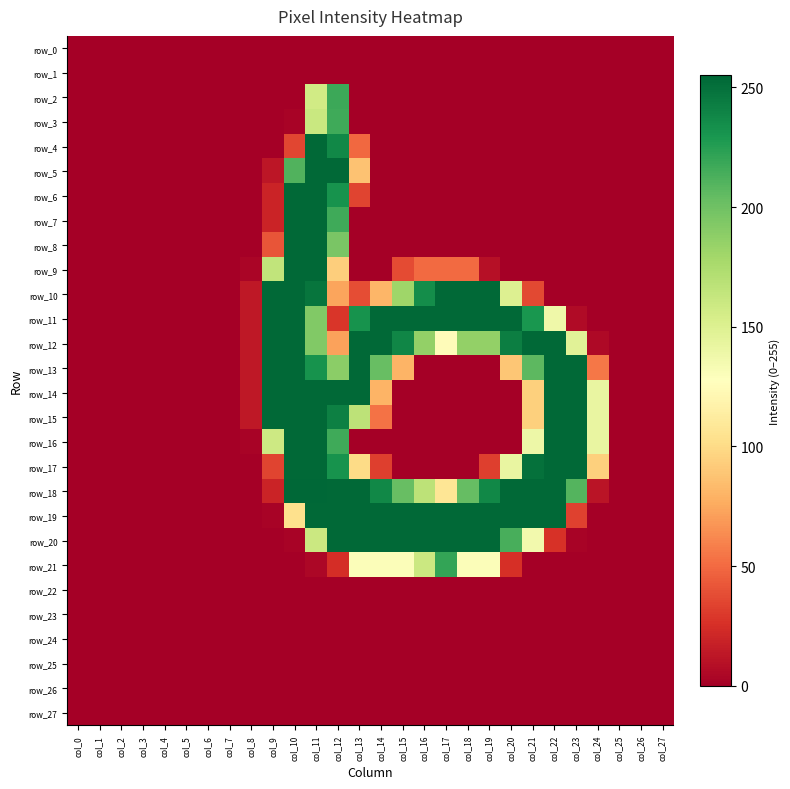

Rank the categories by row_22 value from highest to lowest.

col_0, col_1, col_2, col_3, col_4, col_5, col_6, col_7, col_8, col_9, col_10, col_11, col_12, col_13, col_14, col_15, col_16, col_17, col_18, col_19, col_20, col_21, col_22, col_23, col_24, col_25, col_26, col_27